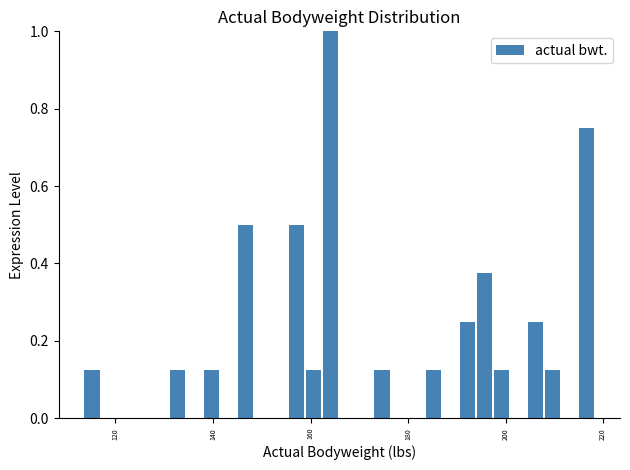

Read against the x-axis, roughly where is the centre of the tallest bar?

164